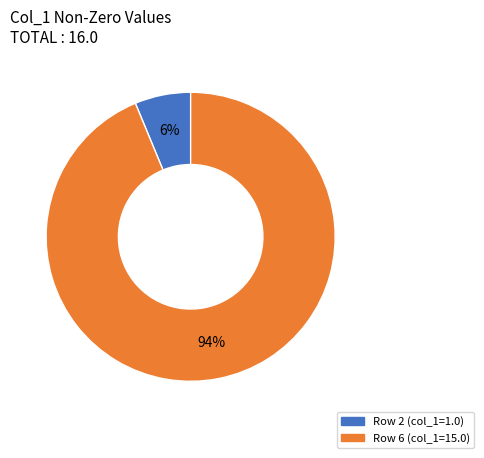

What percentage is the Row 6 (col_1=15.0) slice, to the nearest percent?

94%